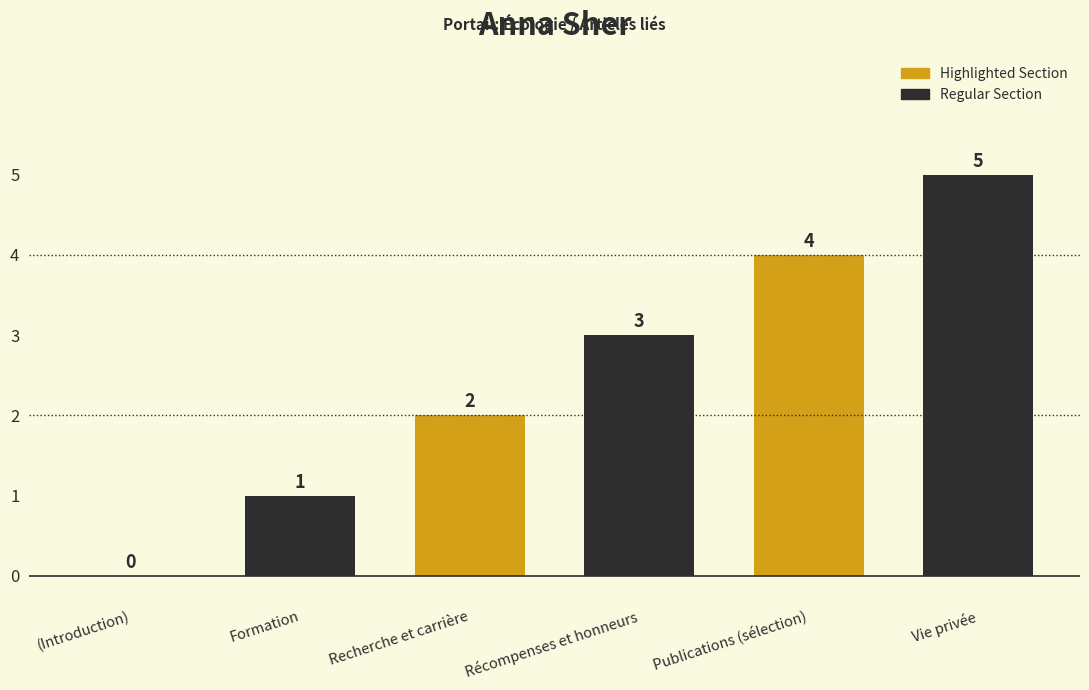

What is the greatest value displayed?

5